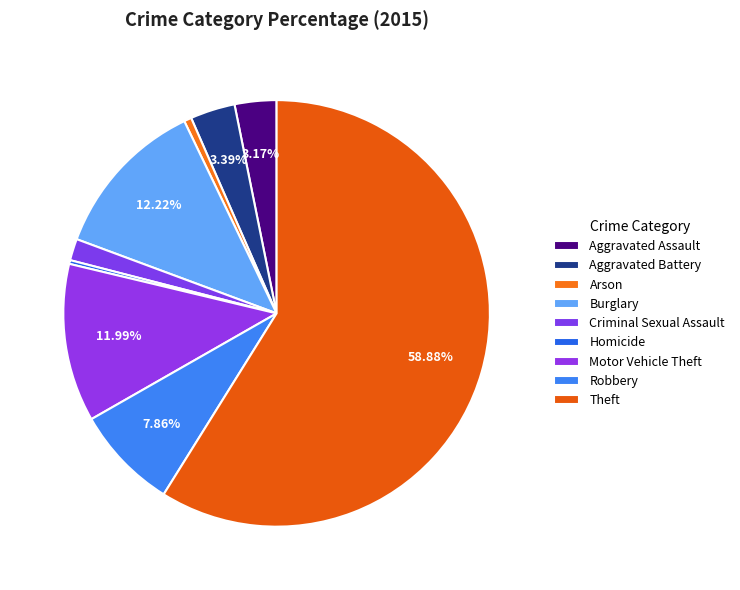

Which category has the biggest portion of the pie?

Theft